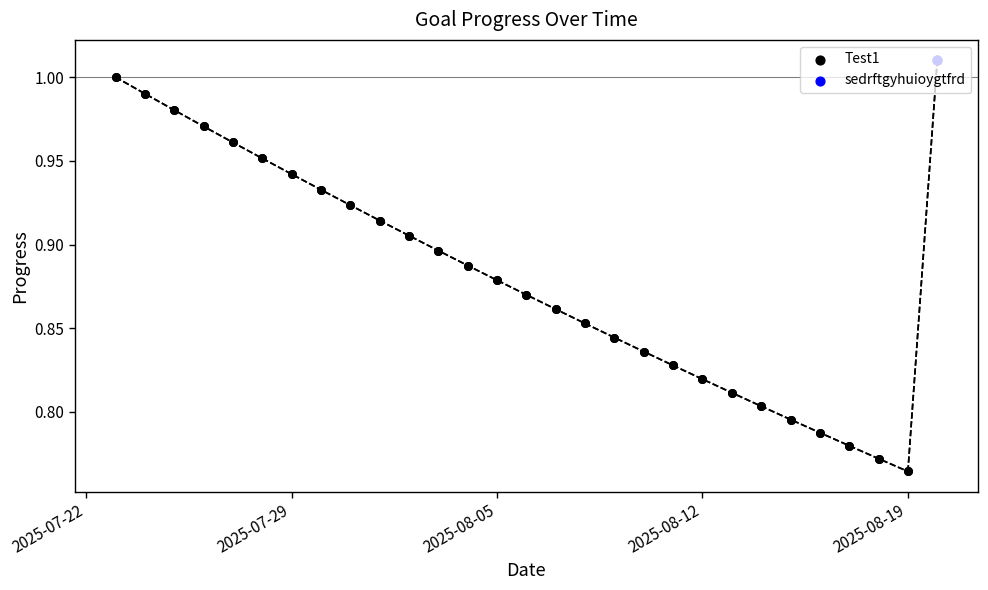

What are all the series names shown in the legend?

Test1, sedrftgyhuioygtfrd